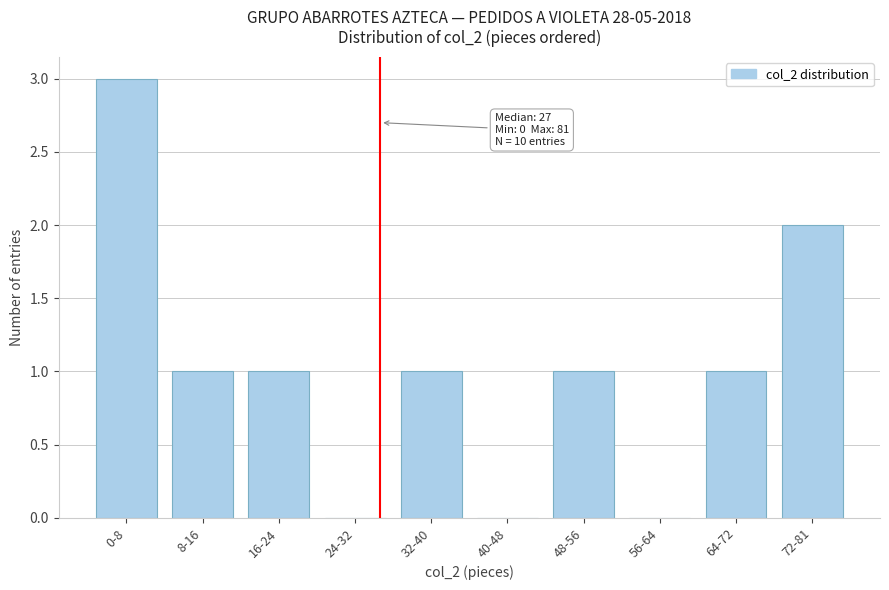

Reading left to right, extract all data points from this chart.

0-8=3	8-16=1	16-24=1	24-32=0	32-40=1	40-48=0	48-56=1	56-64=0	64-72=1	72-81=2